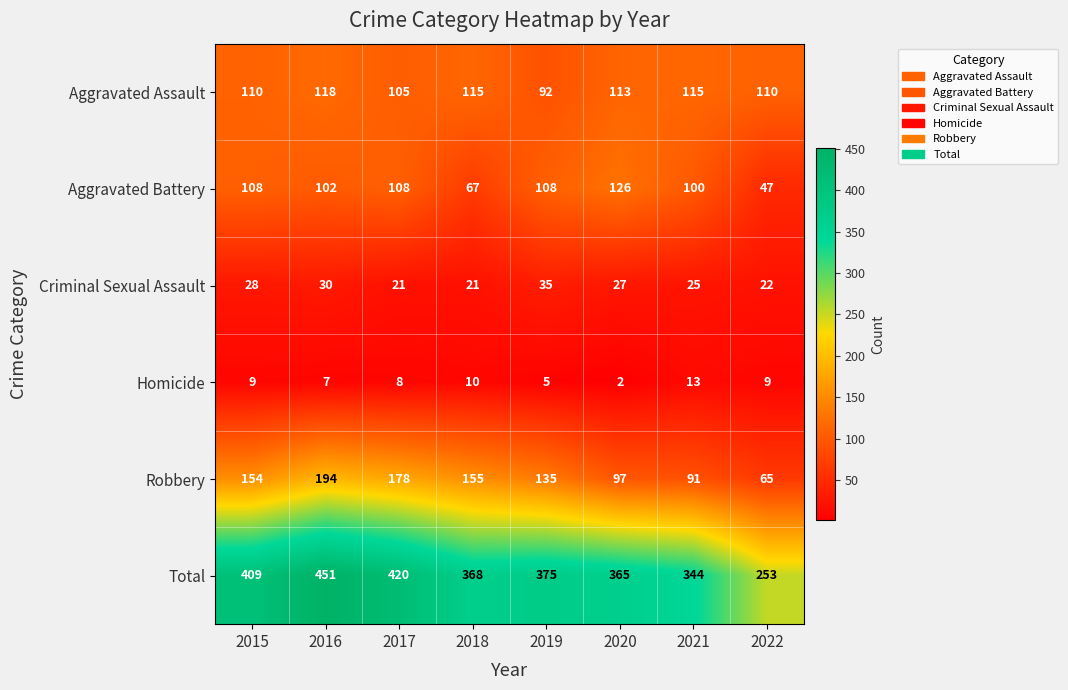

Rank the series by their maximum value, from highest to lowest.

Total, Robbery, Aggravated Battery, Aggravated Assault, Criminal Sexual Assault, Homicide